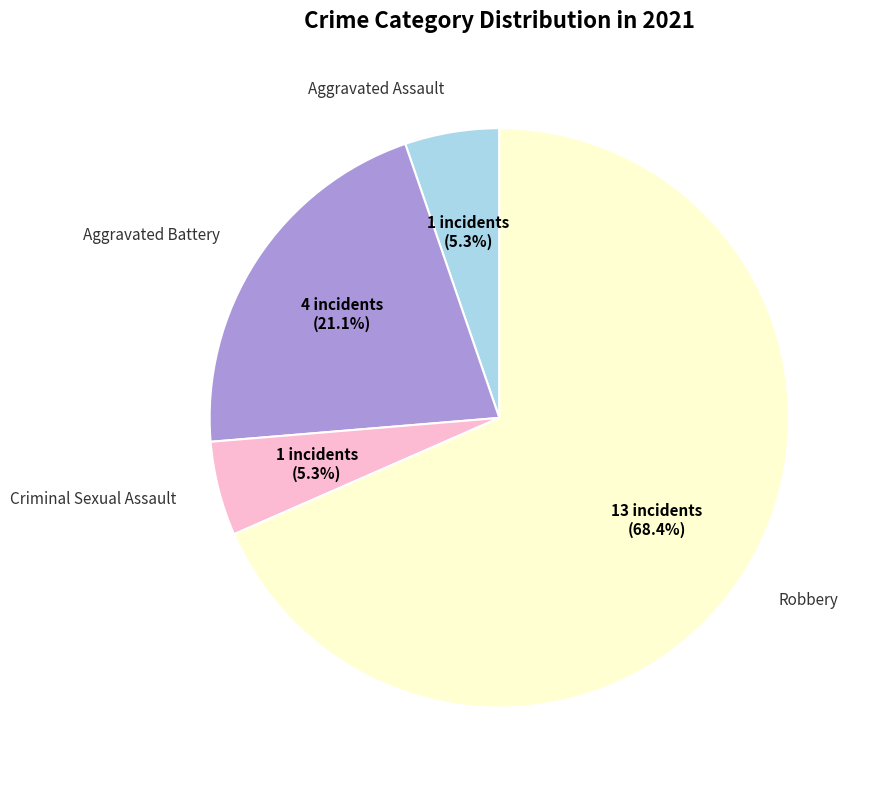

Is there a majority slice in this chart?

Yes